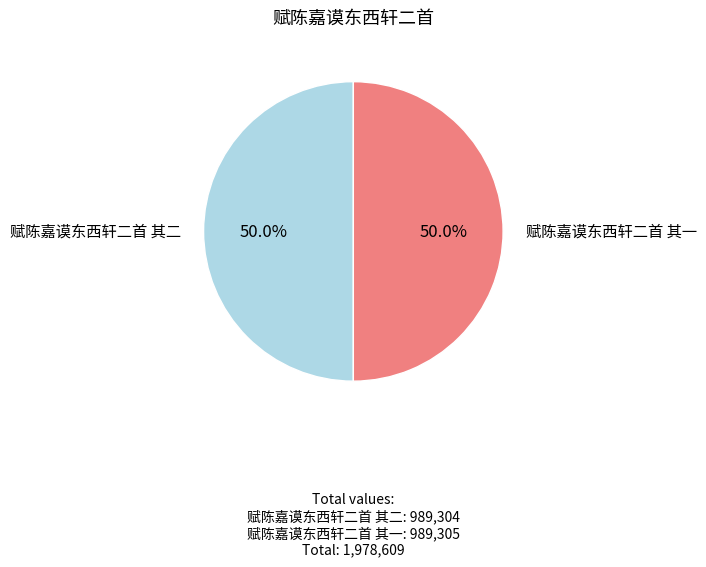

What is the largest slice in the pie chart?

赋陈嘉谟东西轩二首 其一